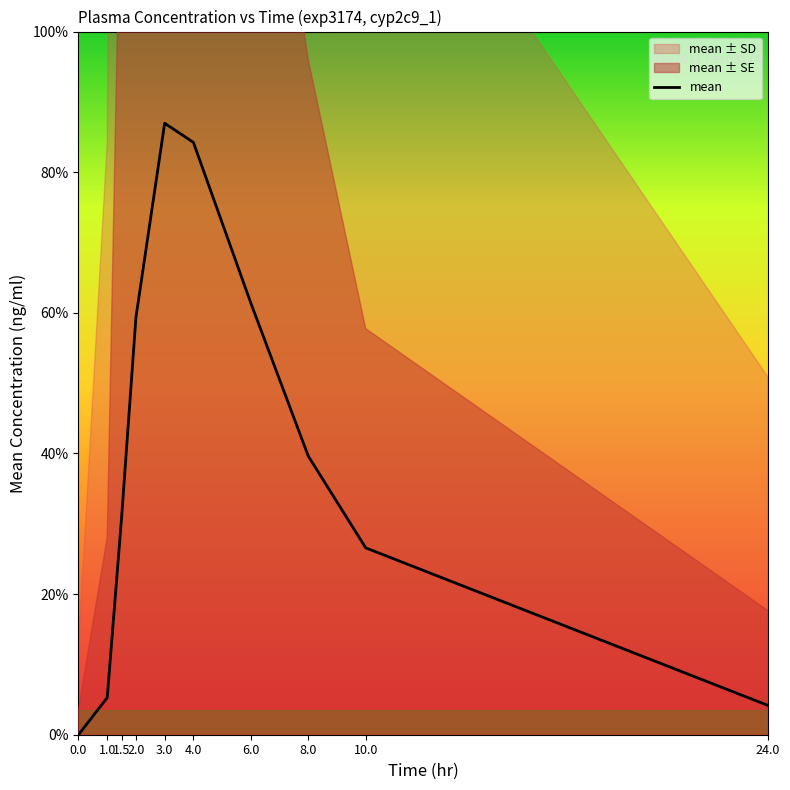

What is the sum of all values?

2729.7